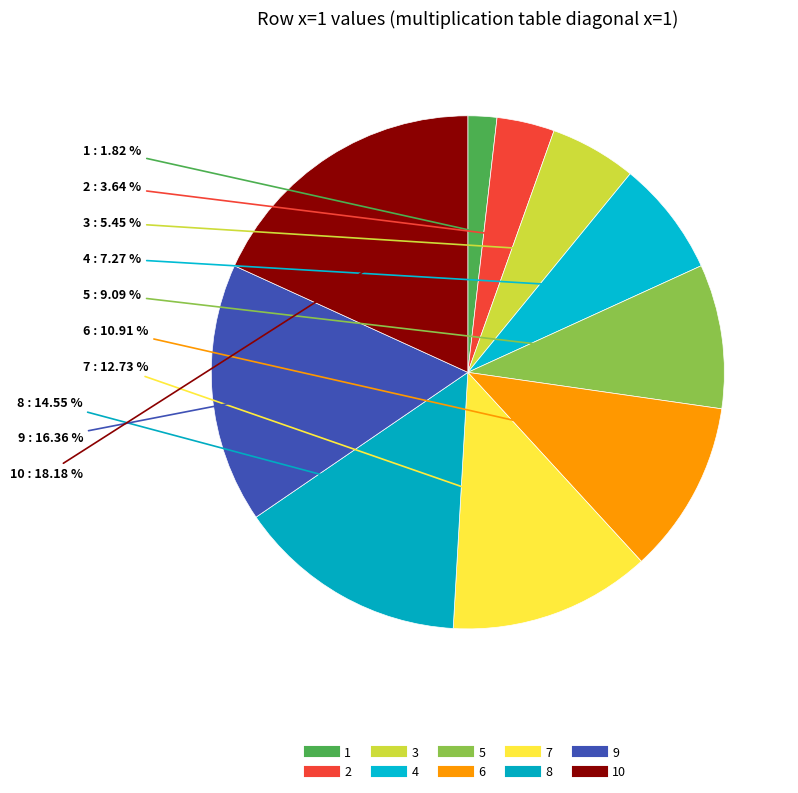

Count the number of slices in the pie.

10